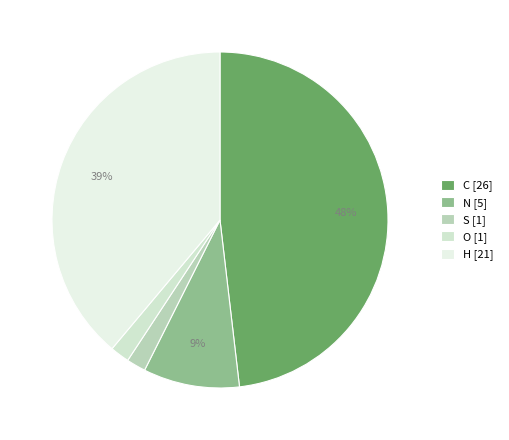

What percentage is the H slice, to the nearest percent?

39%